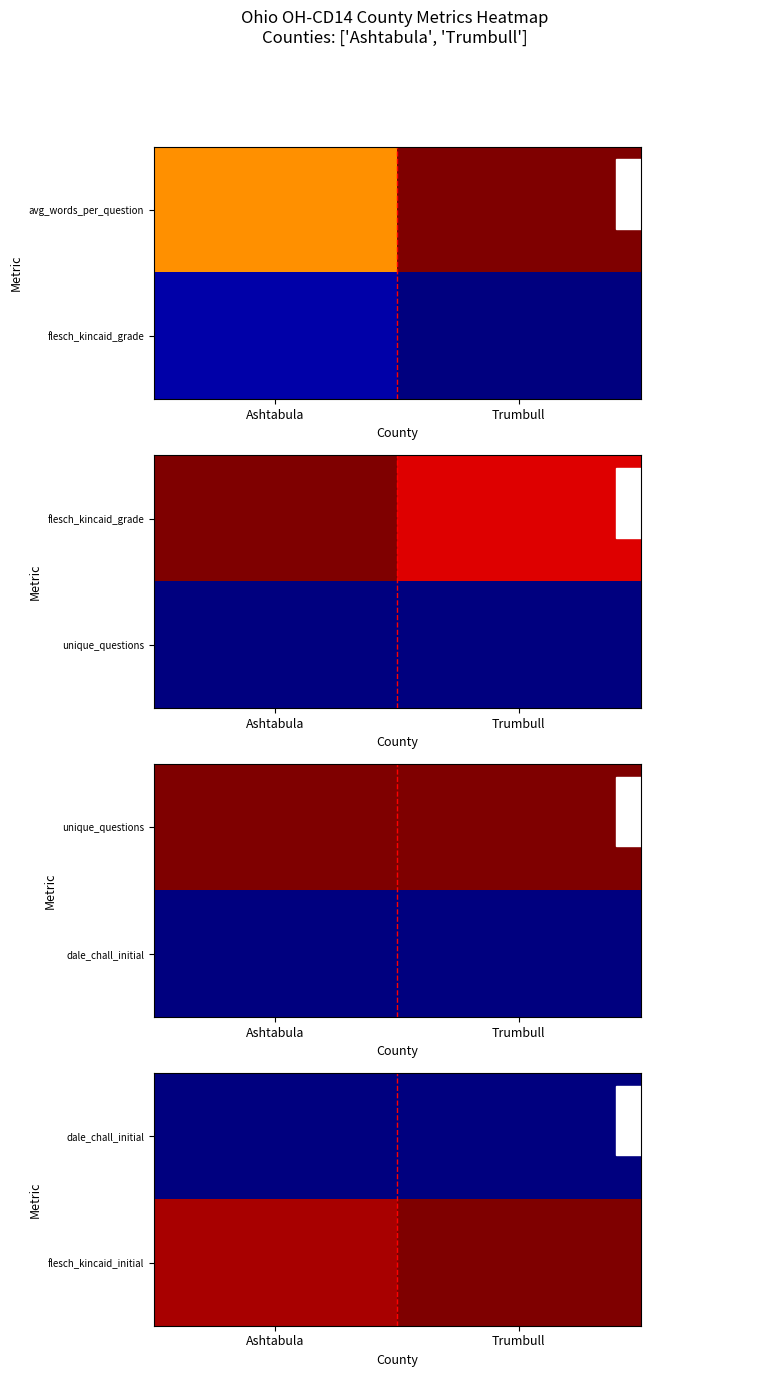

What is the total value across all series at Ashtabula?

35.5